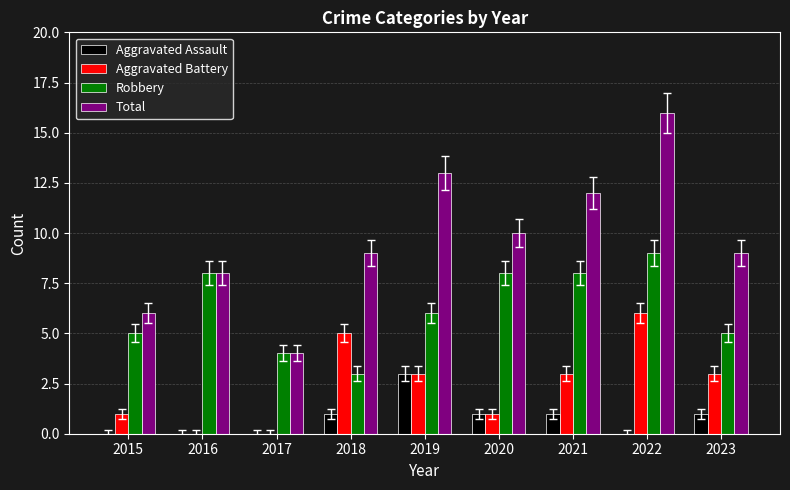

What are all the series names shown in the legend?

Aggravated Assault, Aggravated Battery, Robbery, Total